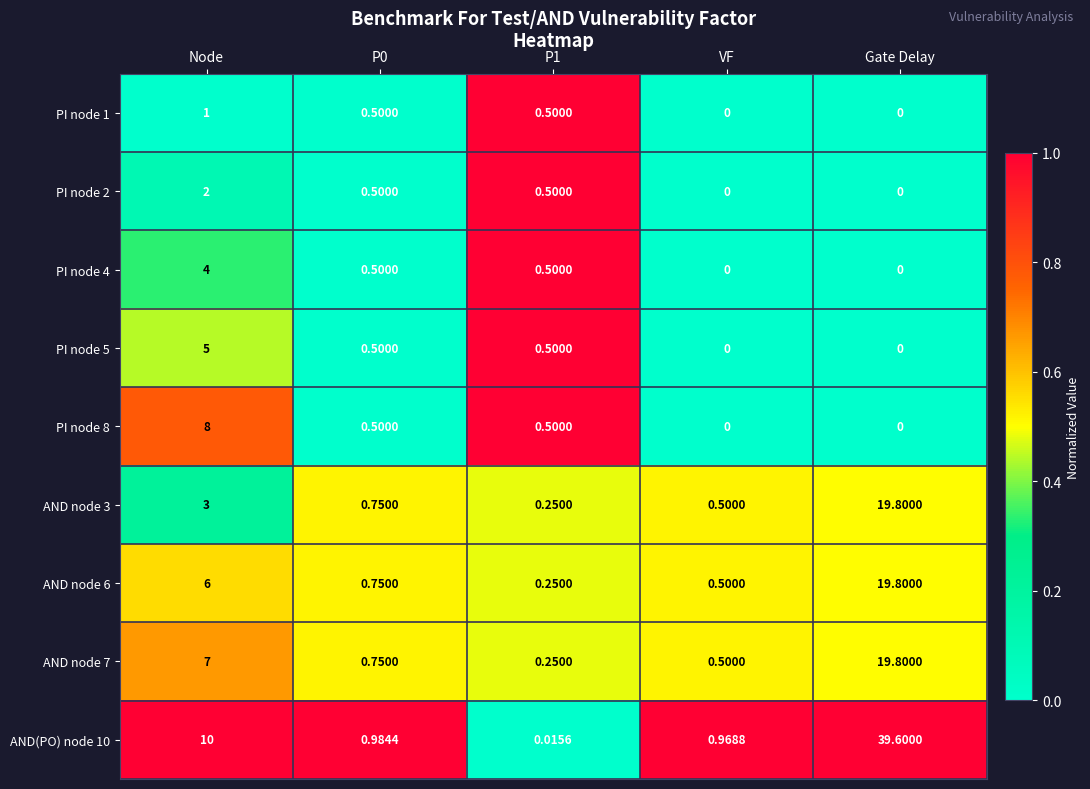

At which category does the chart reach its peak across all series?

Gate Delay